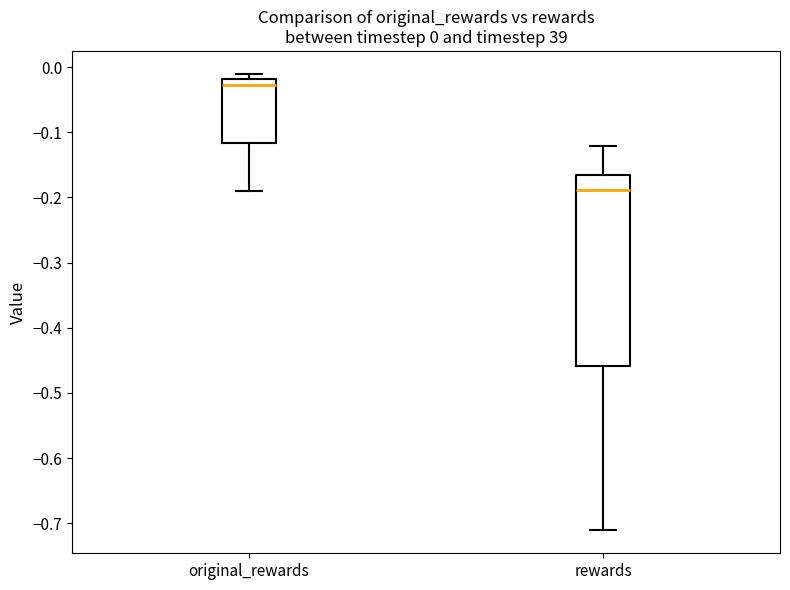

Which box's median line is the highest?

original_rewards